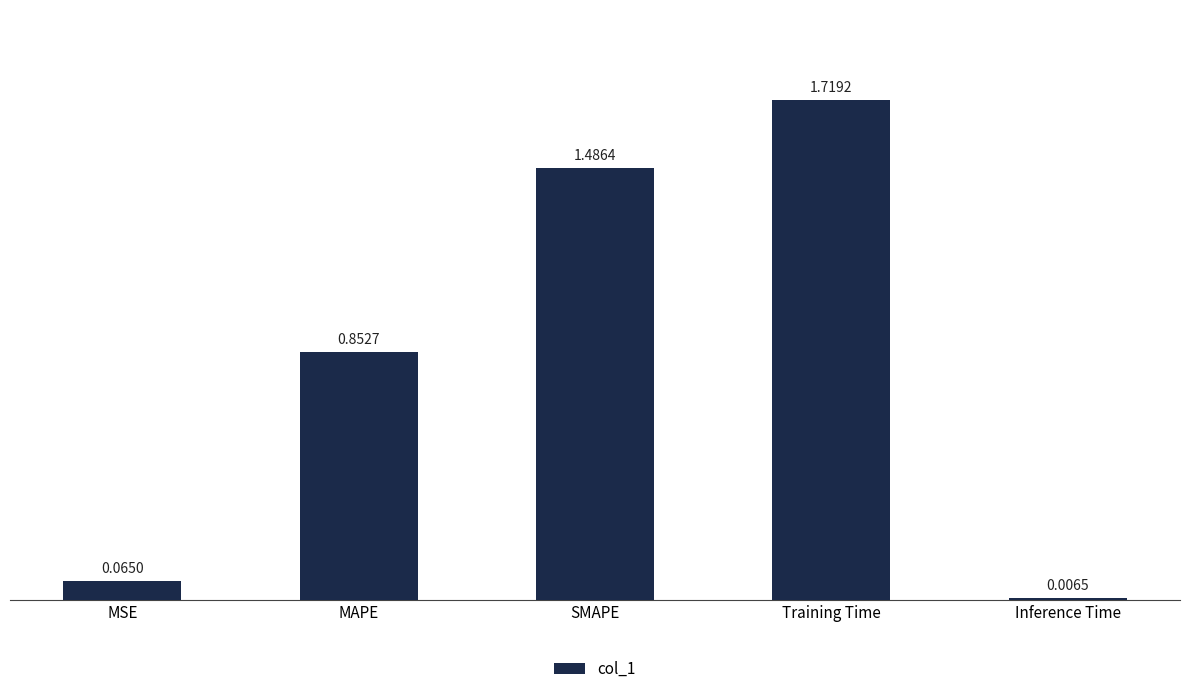

What is the difference between the second highest and second lowest values?

1.4